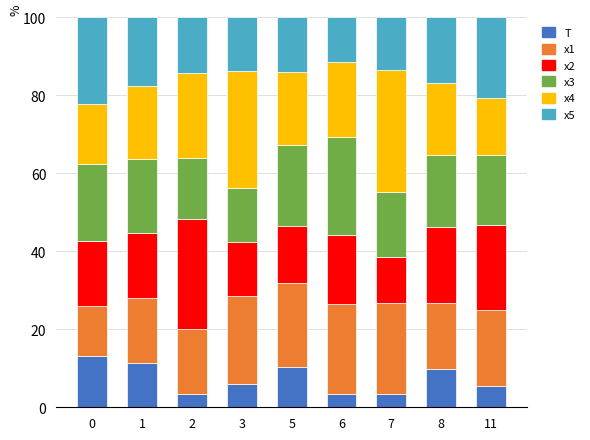

How many bars are there in total?

9